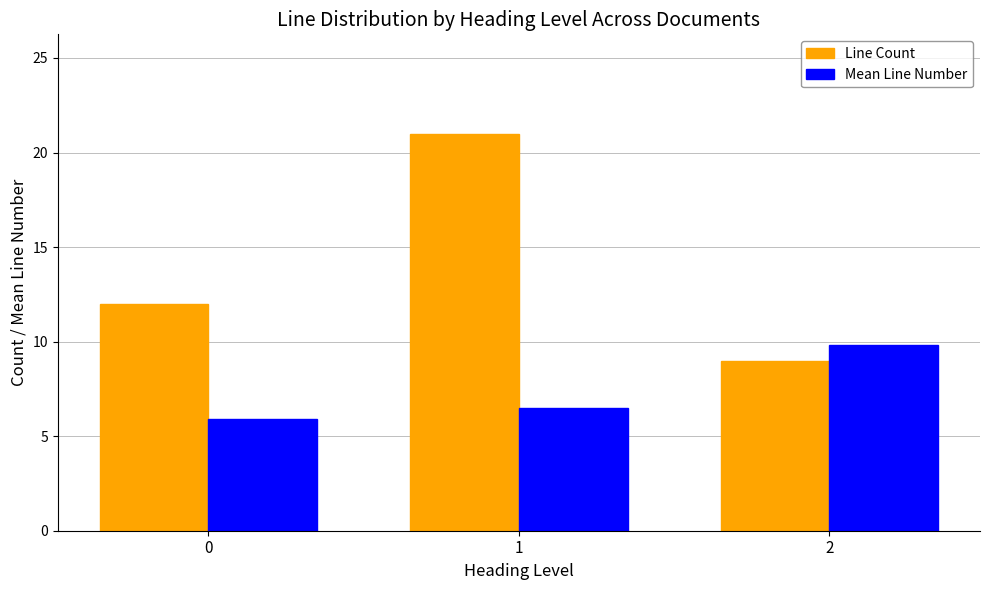

List the series in order of their overall mean, lowest first.

Mean Line Number, Line Count